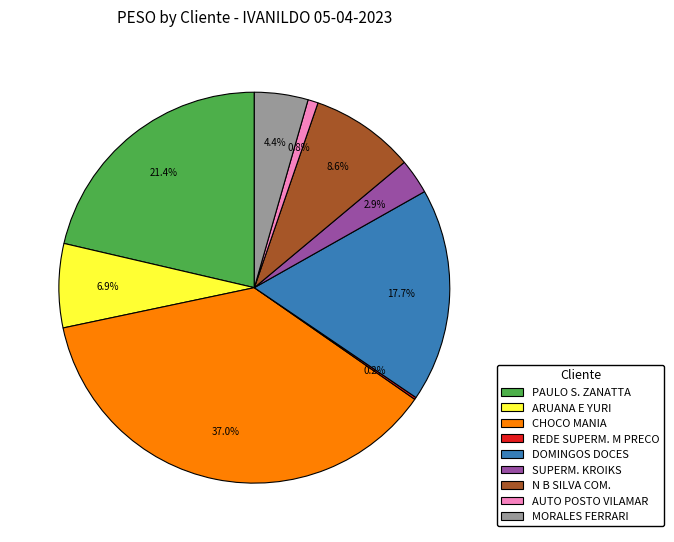

What is the ratio of the value at ARUANA E YURI to the value at SUPERM. KROIKS?

2.4